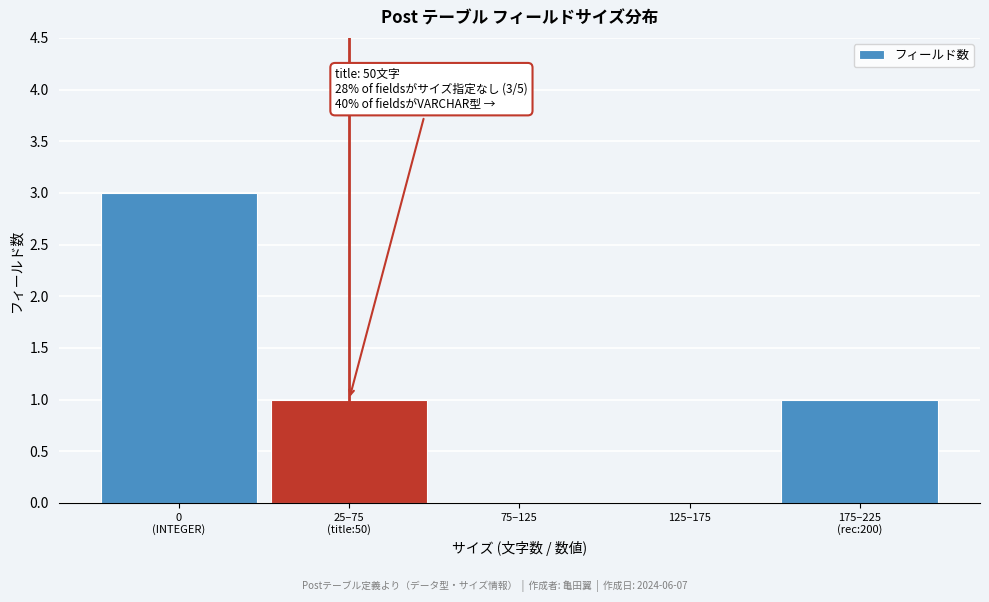

What is the maximum value shown in the chart?

3